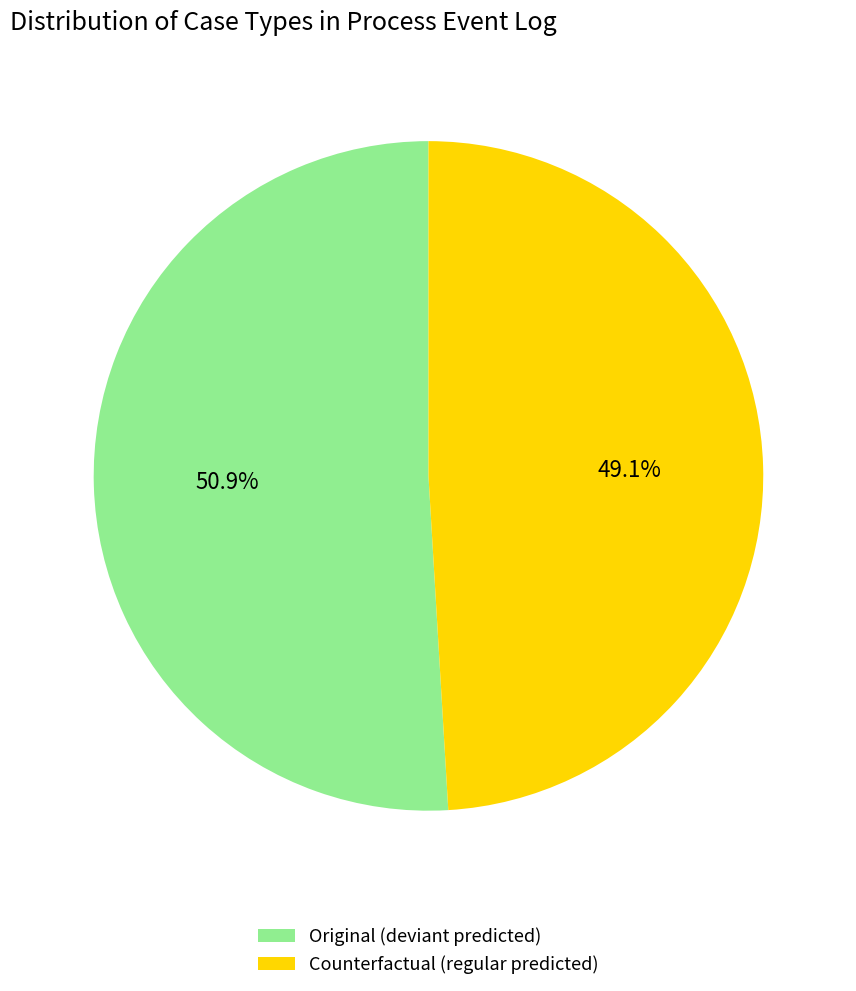

Which category accounts for the majority?

Original